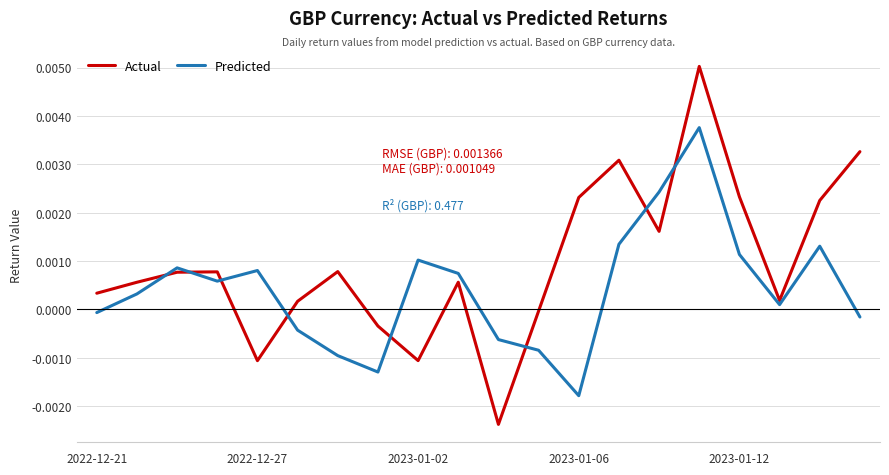

Which series has the largest range (max minus min)?

Actual